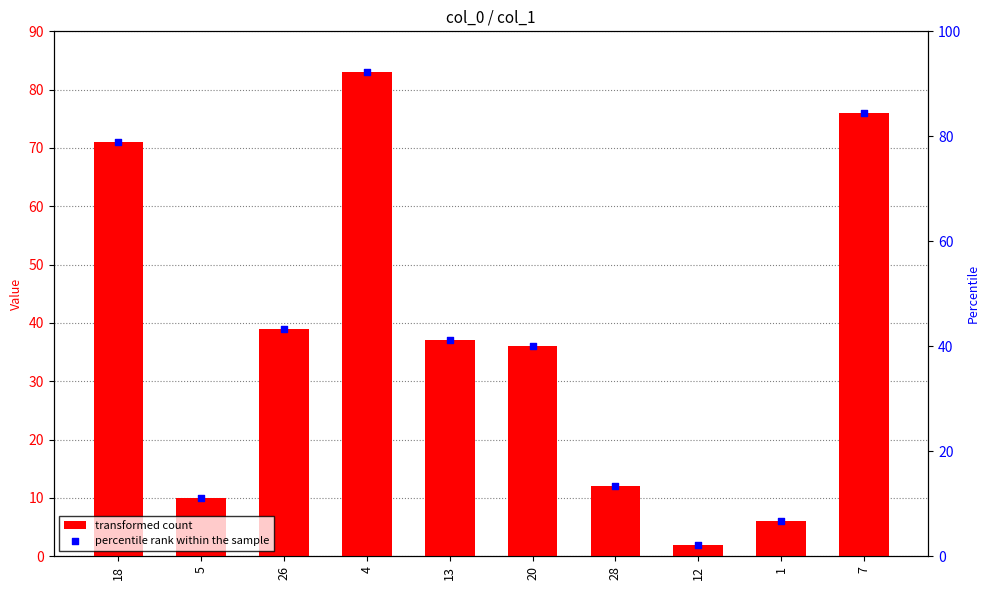

What are all the series names shown in the legend?

transformed count, percentile rank within the sample